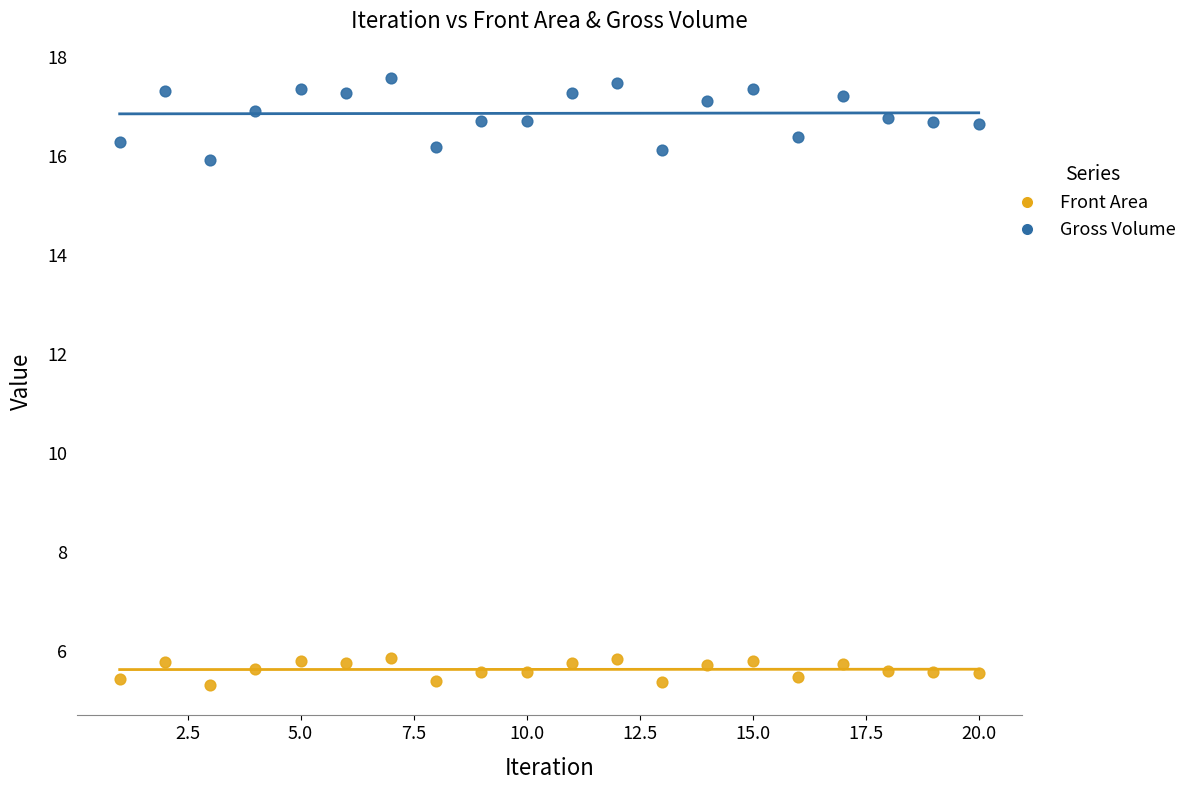

Across all data points, what is the range of X values (max minus min)?

19.0